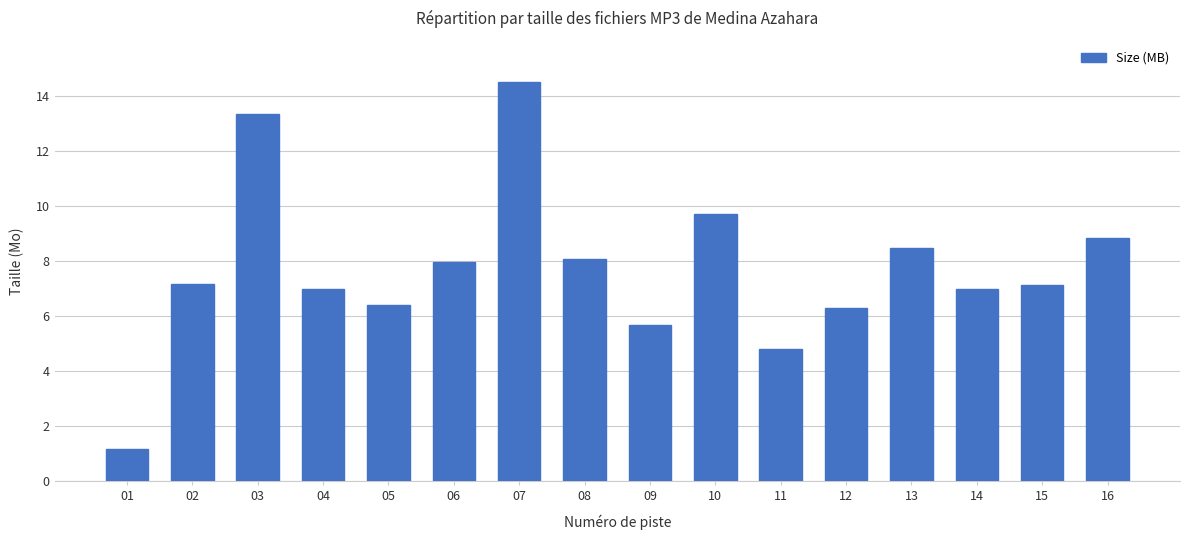

The value at 16 is 4.1. True or false?

False